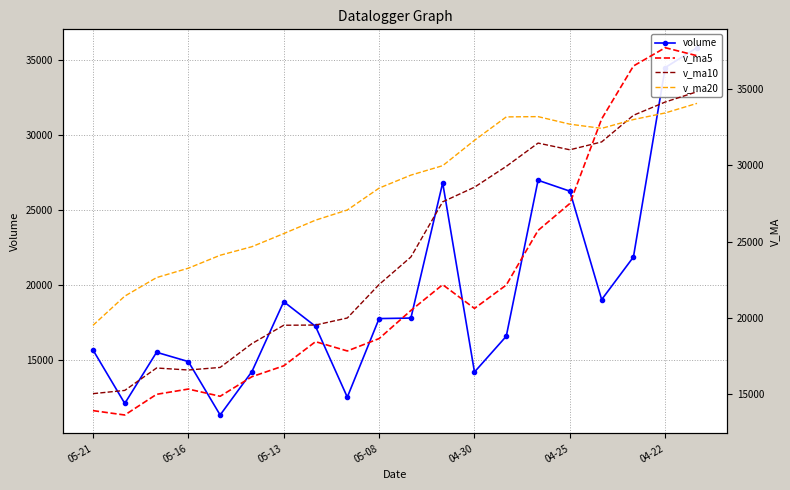

What is the value of the v_ma5 point at the 18th from the left?

36511.1